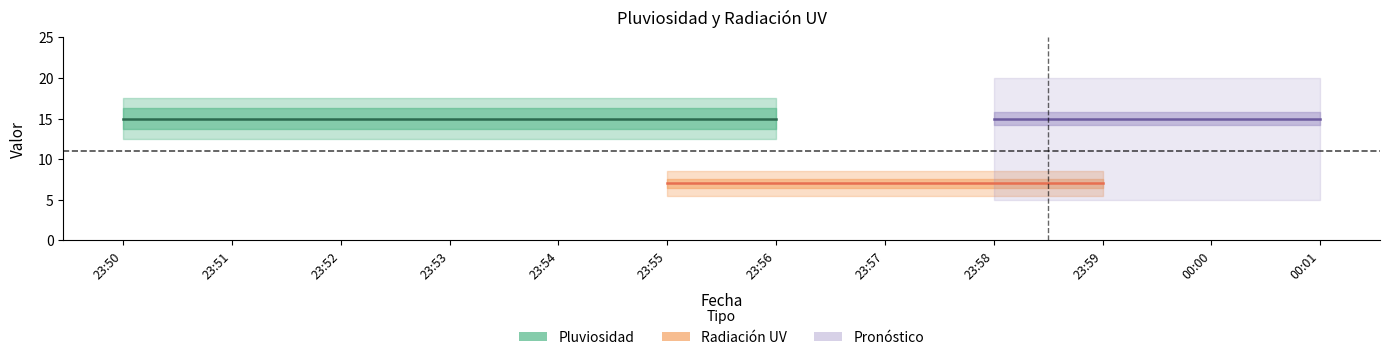

What is the maximum value shown in the chart?

15